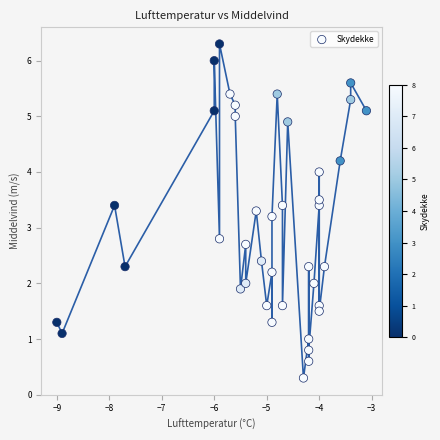

What is the range of X values (max minus min)?

5.9